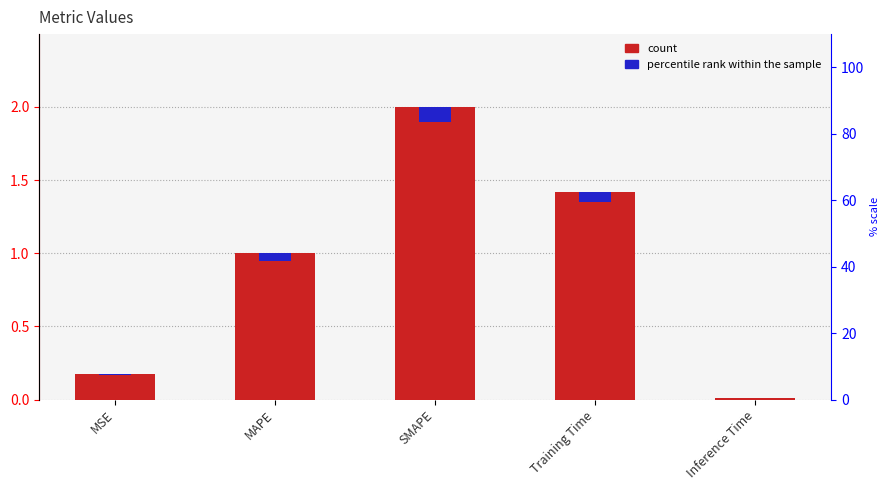

At which category is the sum across all series the highest?

SMAPE